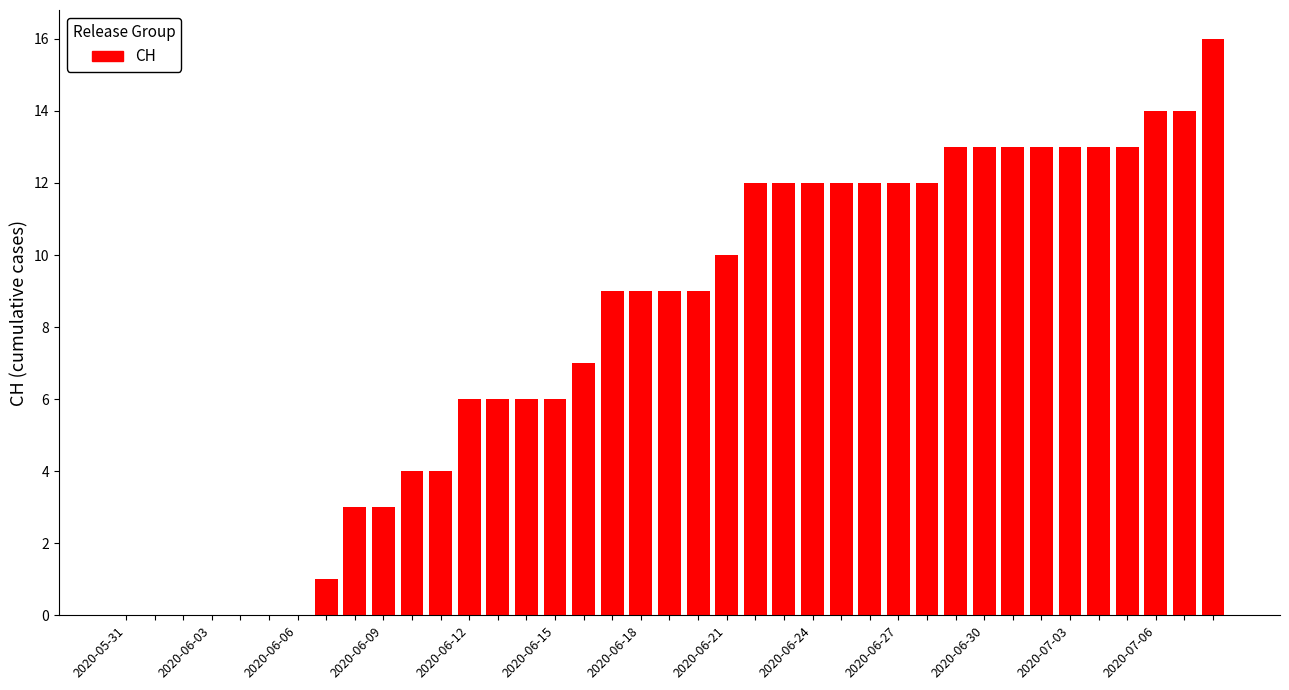

What is the greatest value displayed?

16